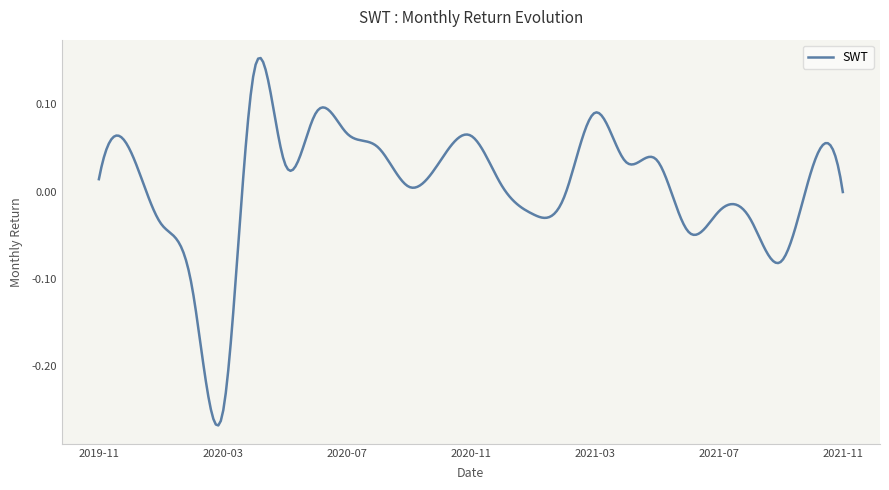

At which category does the chart reach its minimum across all series?

2020-03-31